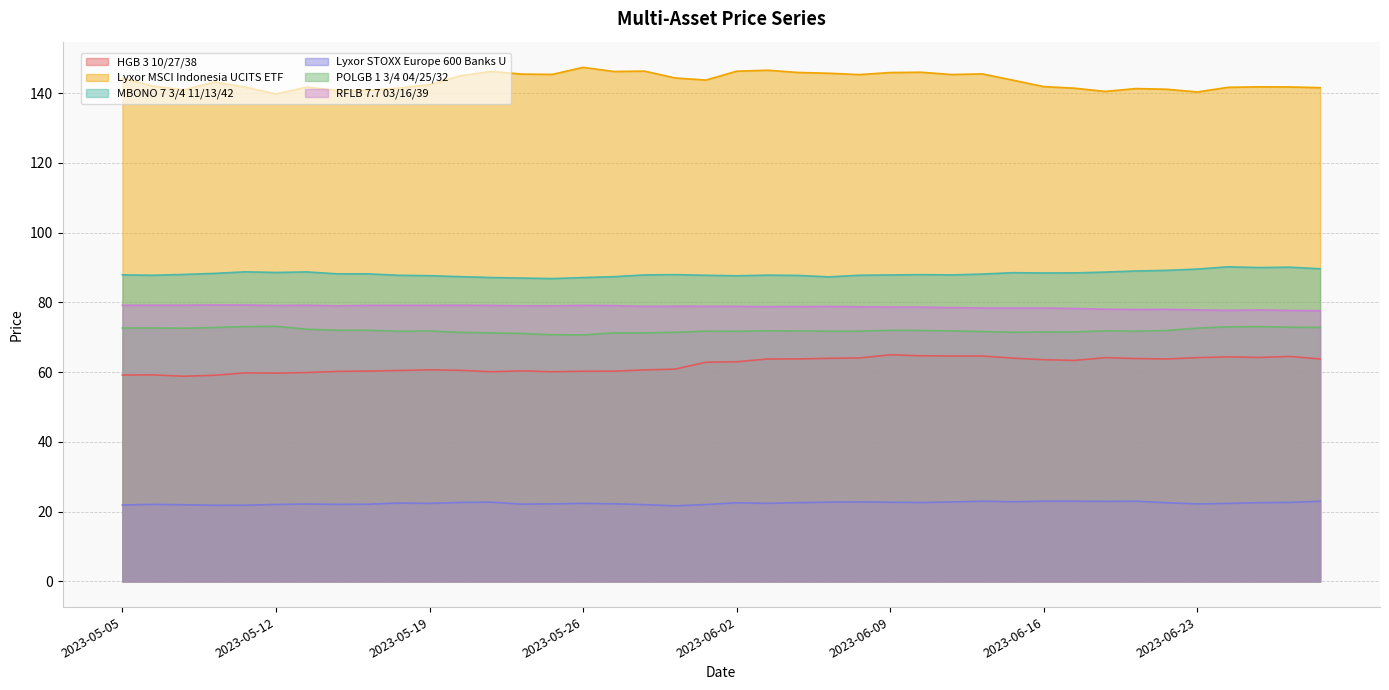

Which series has the largest range (max minus min)?

Lyxor MSCI Indonesia UCITS ETF